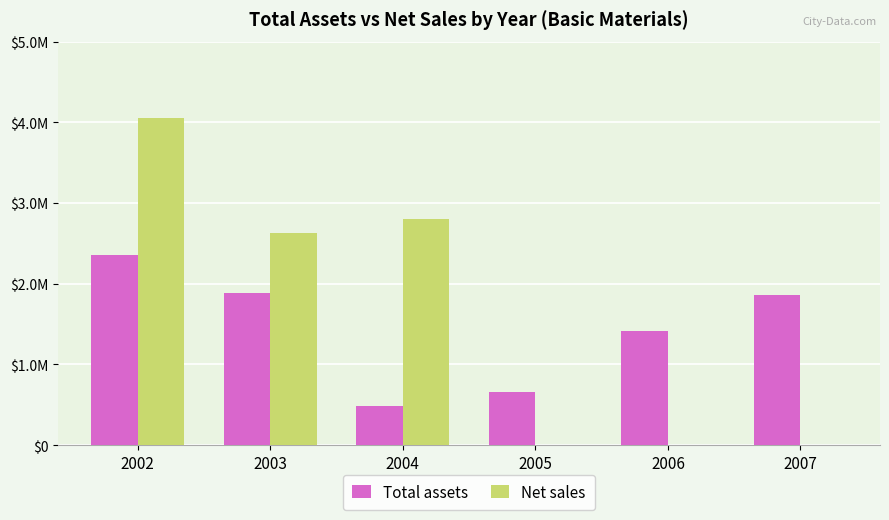

What are all the series names shown in the legend?

Total assets, Net sales